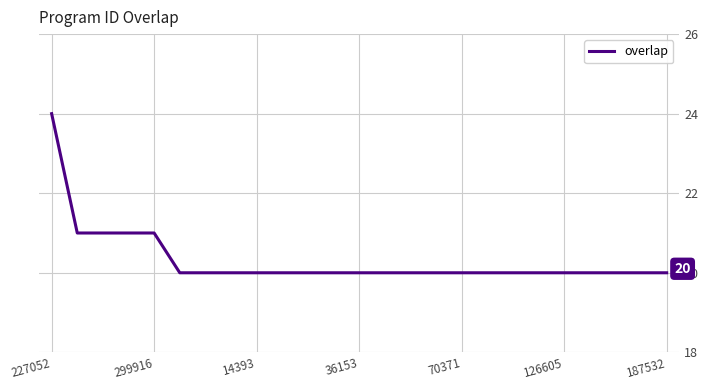

What is the minimum value shown in the chart?

20